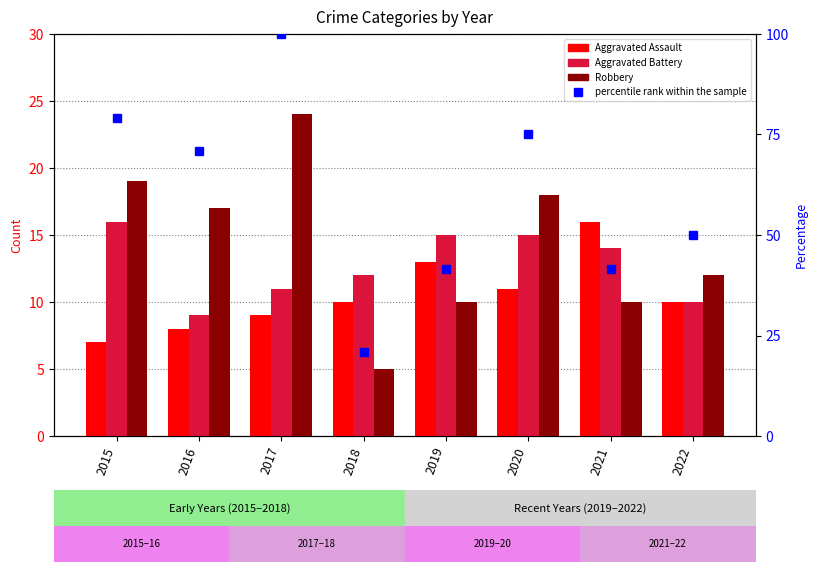

What is the difference between the highest and lowest values at 2019?

31.7